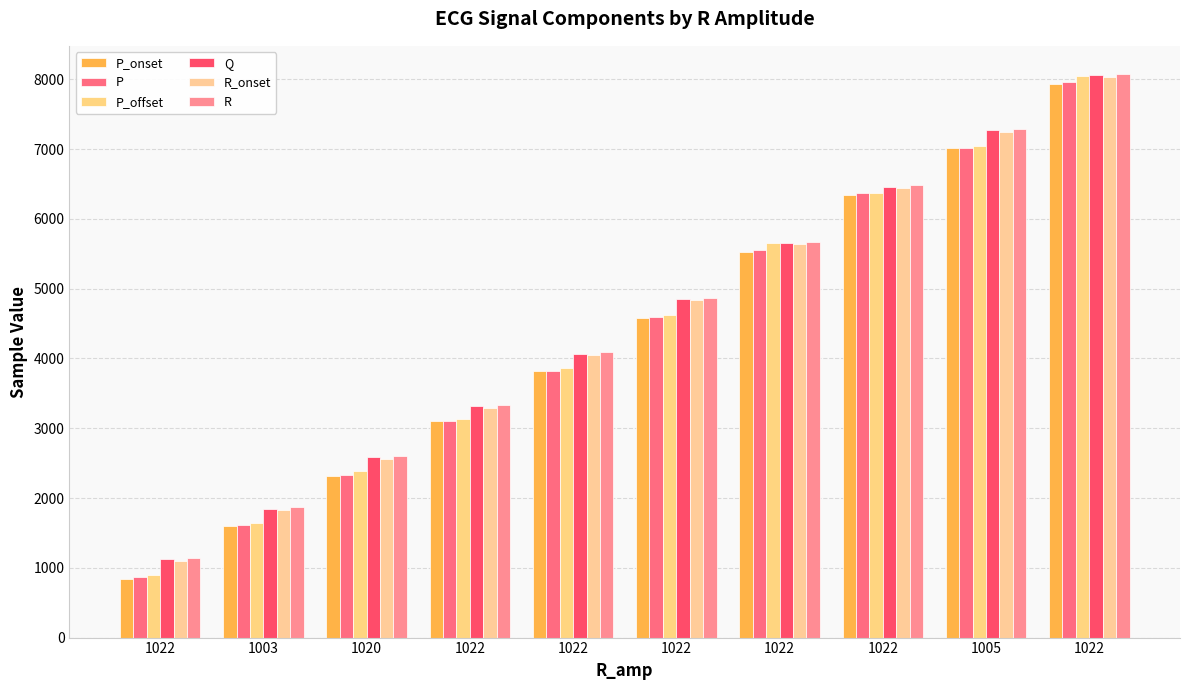

What is the difference between the Q values at 1022 and 1022?

2948